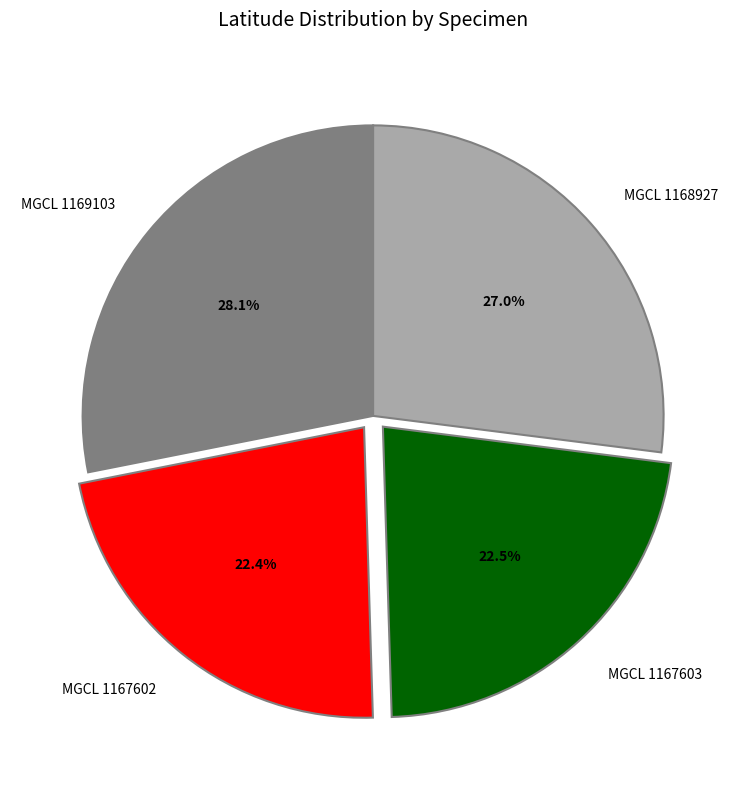

To the nearest percent, what is the difference between the MGCL 1169103 and MGCL 1167602 slice percentages?

6%